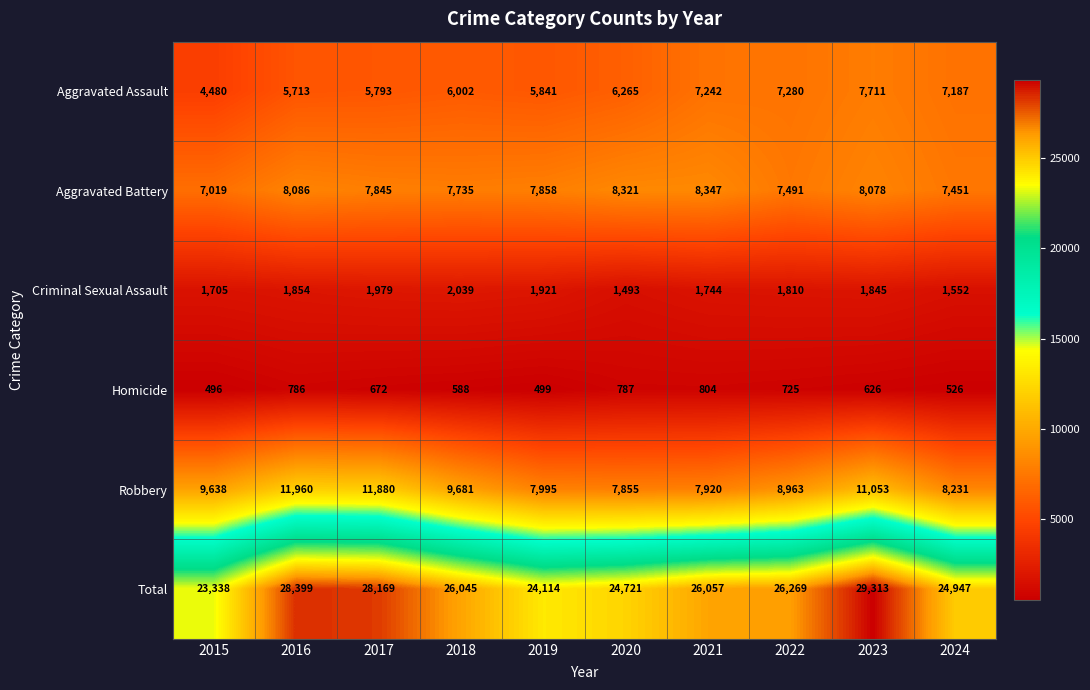

How many distinct data groups are displayed?

6